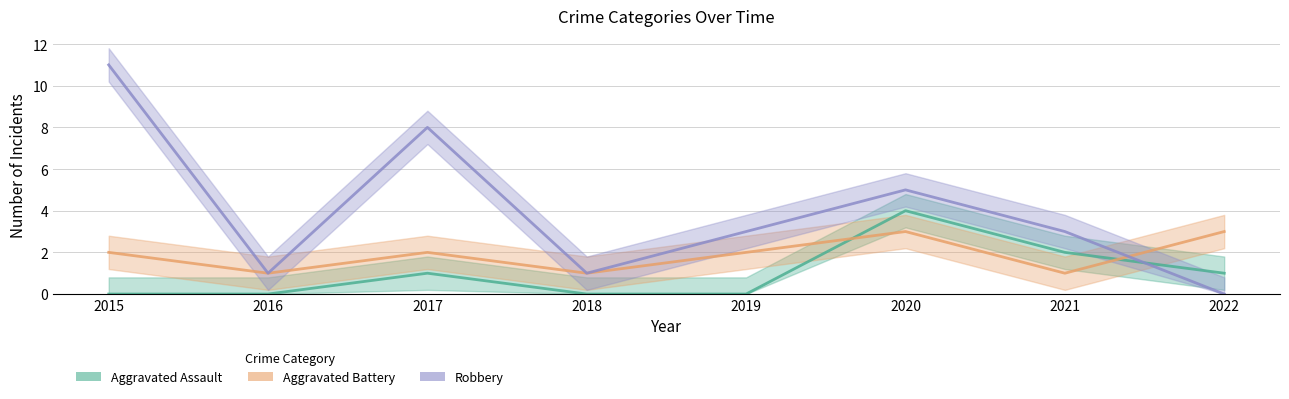

True or false: Aggravated Assault has more than 1 interior local peaks.

True